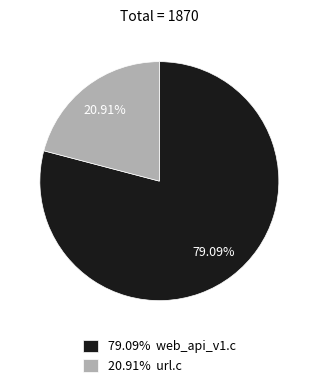

How many segments does this pie chart have?

2